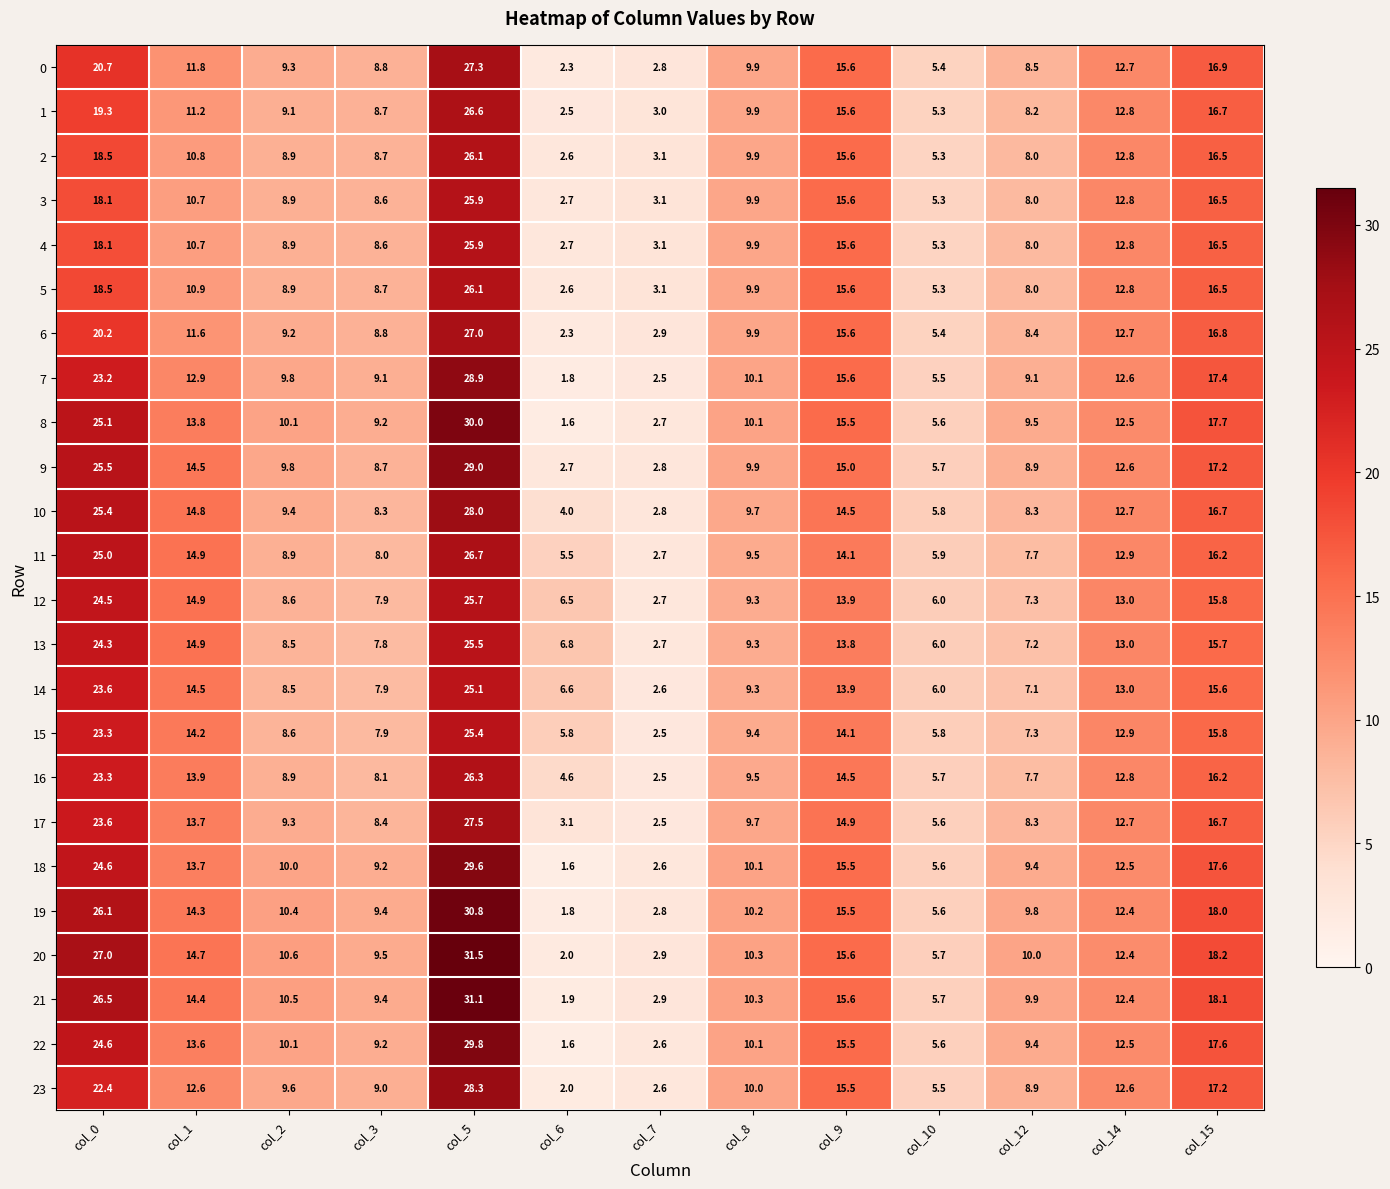

How many categories are shown in the chart?

13